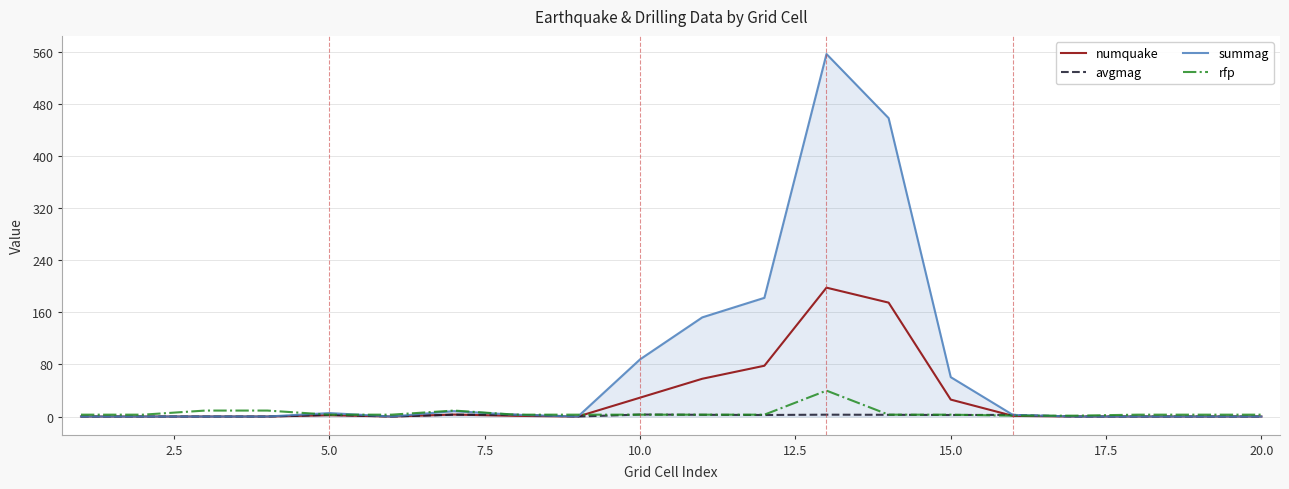

What is the highest value of the summag series?

557.0